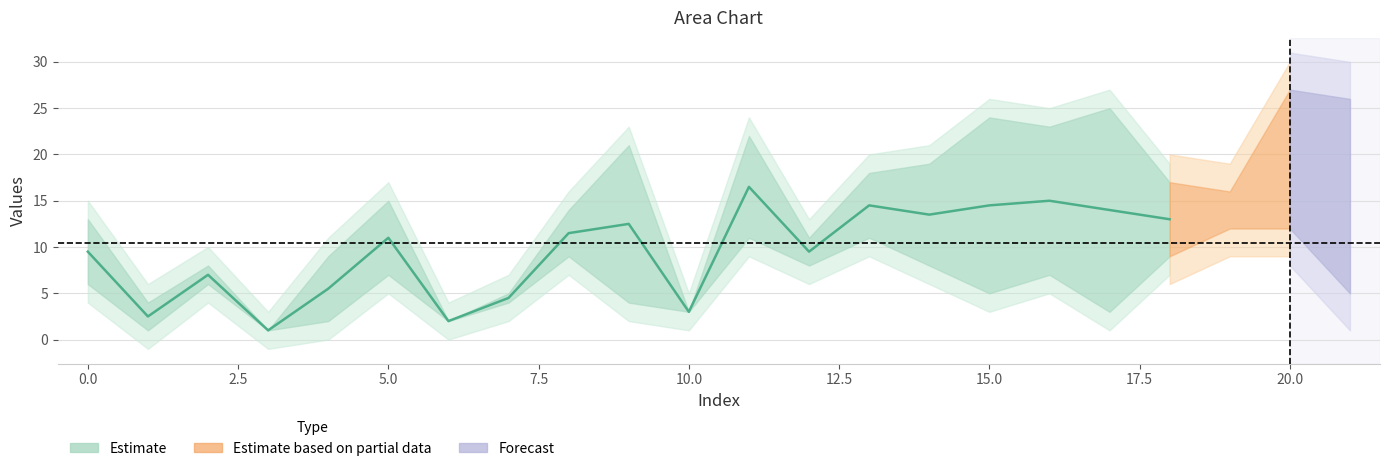

What is the sum of all values?

180.5